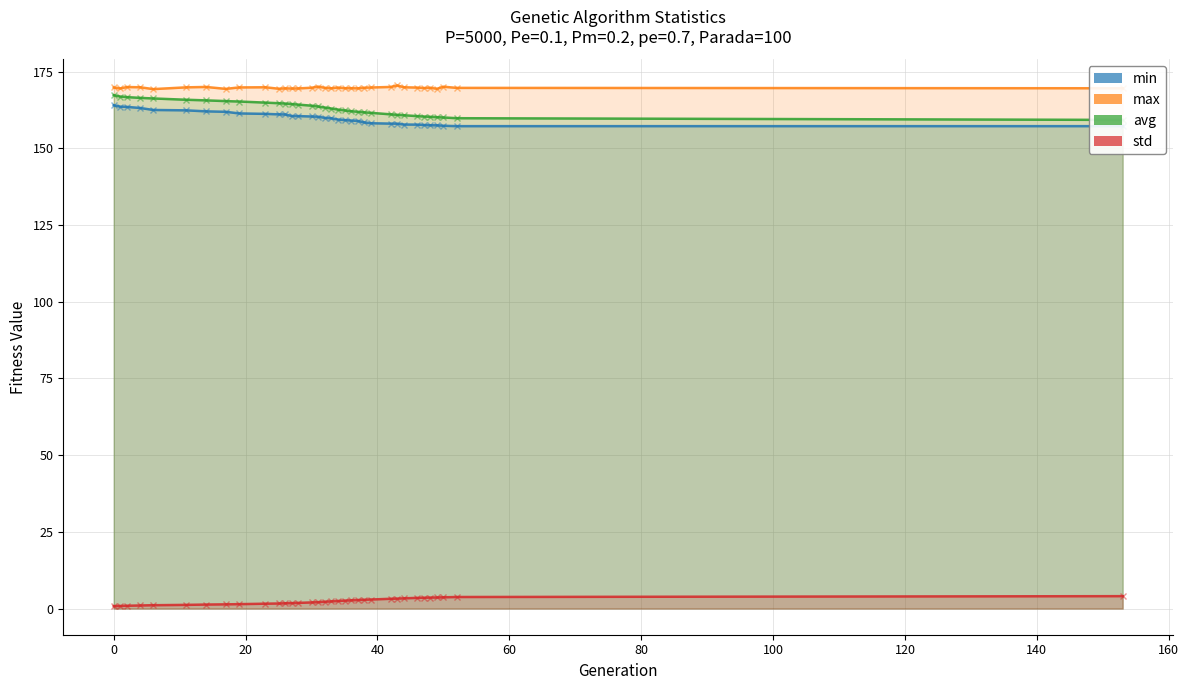

True or false: avg has more than 2 interior local peaks.

False